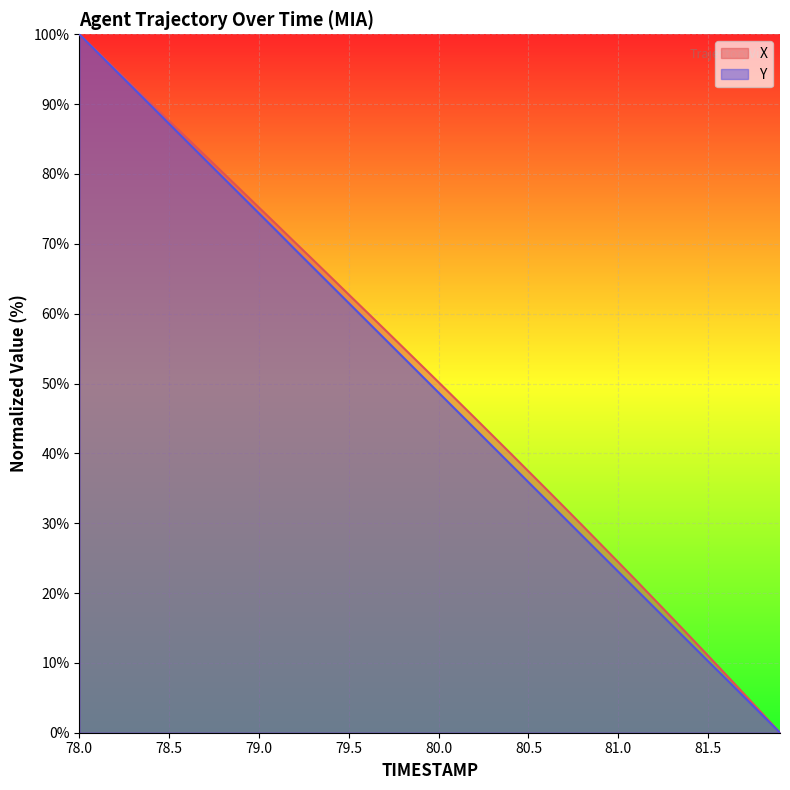

At which category is the sum across all series the highest?

78.0